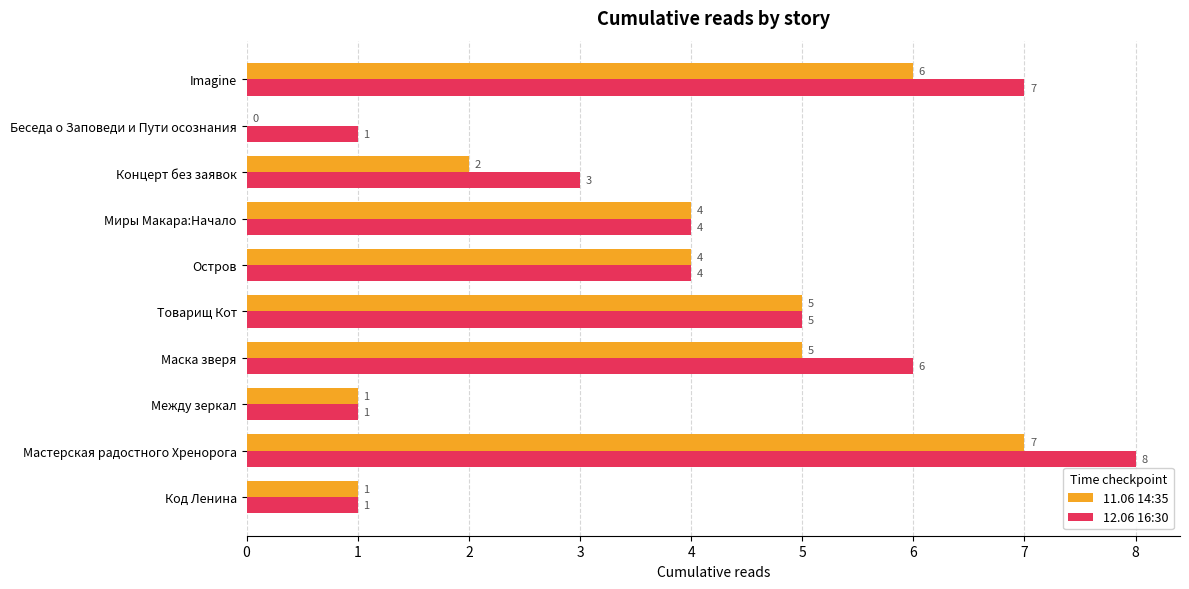

How many 12.06 16:30 values are between 1 and 6?

8